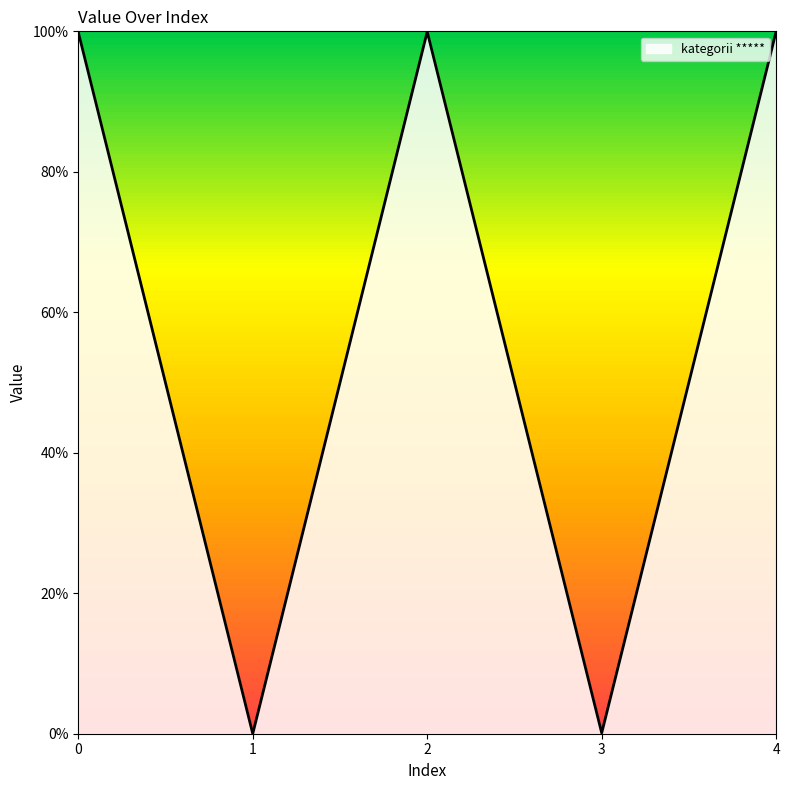

What is the sum of all values?

299.9